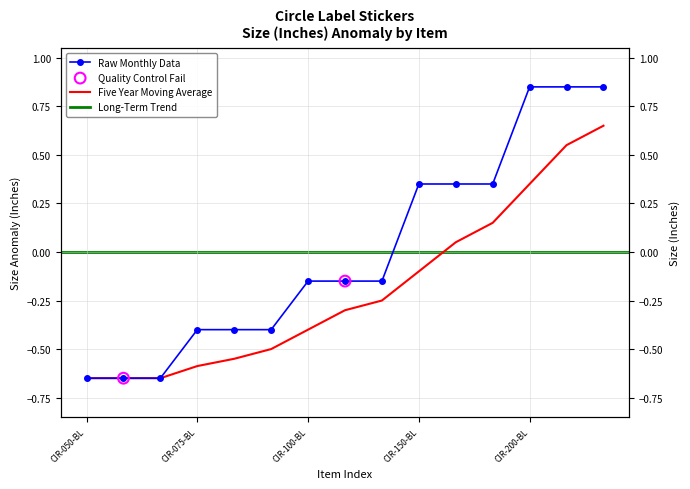

Between CIR-050-BLUELIGHT and CIR-100-BLUELIGHT, which is larger?

CIR-100-BLUELIGHT